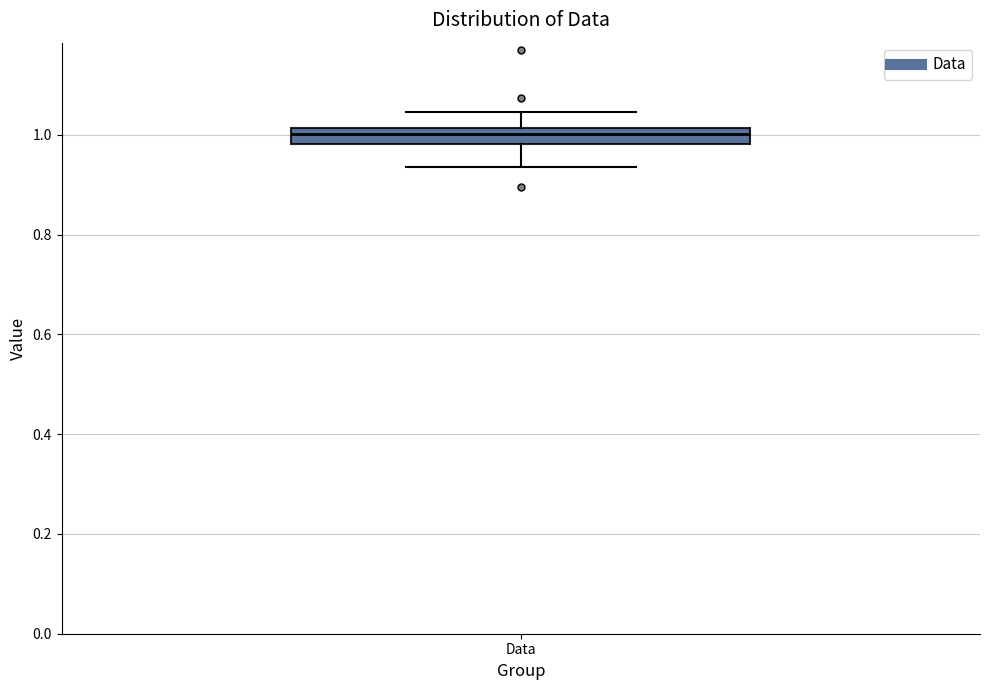

Transcribe this box plot: give where the median line is, the range the box spans, and where the two whiskers end, as read against the y-axis. The values are not printed on the chart, so give them approximately, as read against the axis.

median 1.00, box 0.98 to 1.02, whiskers 0.94 to 1.04